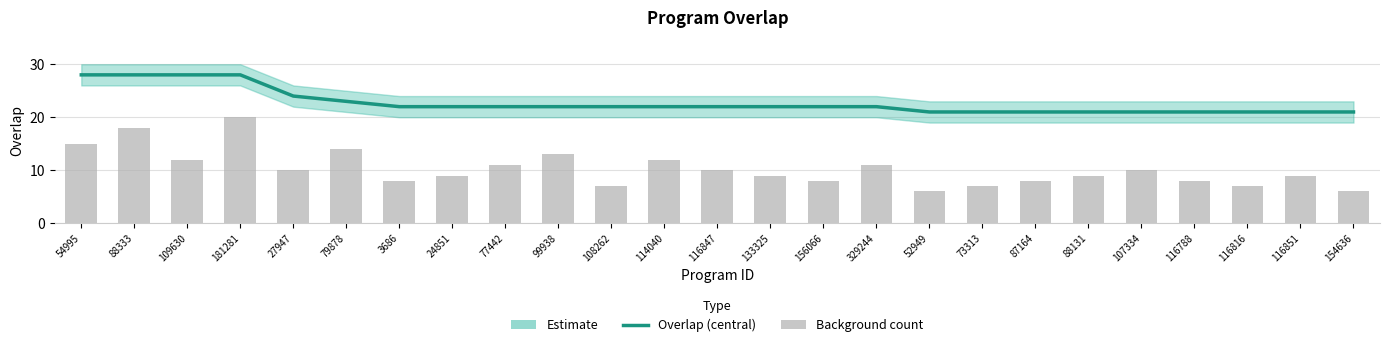

At which label does the data first exceed 22?

54995